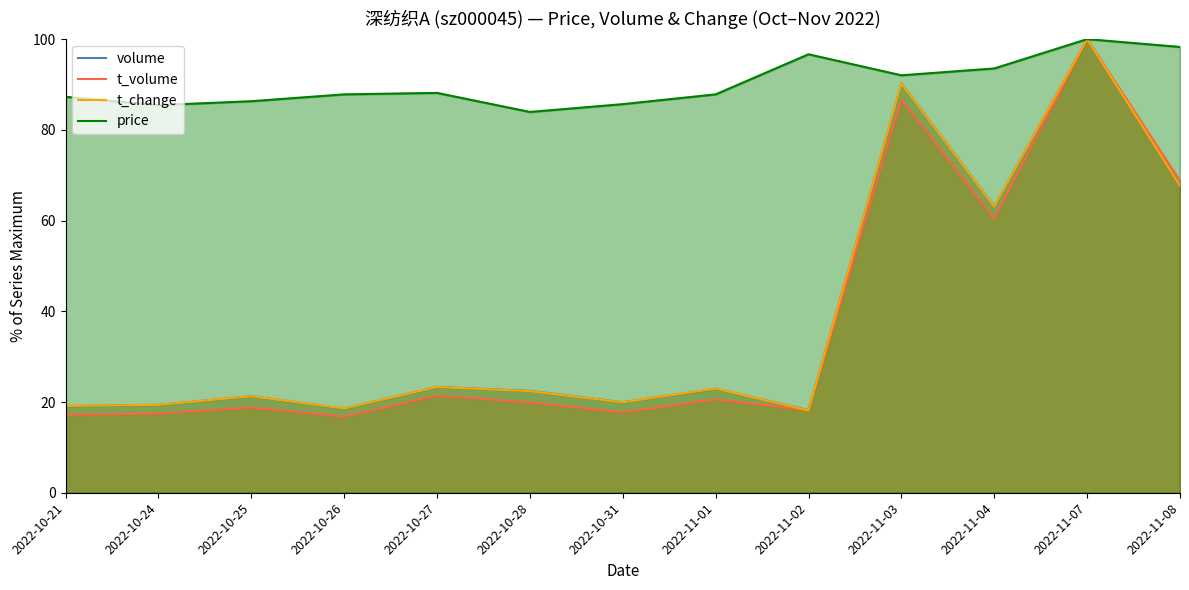

How many data points in t_change are above 22?

7